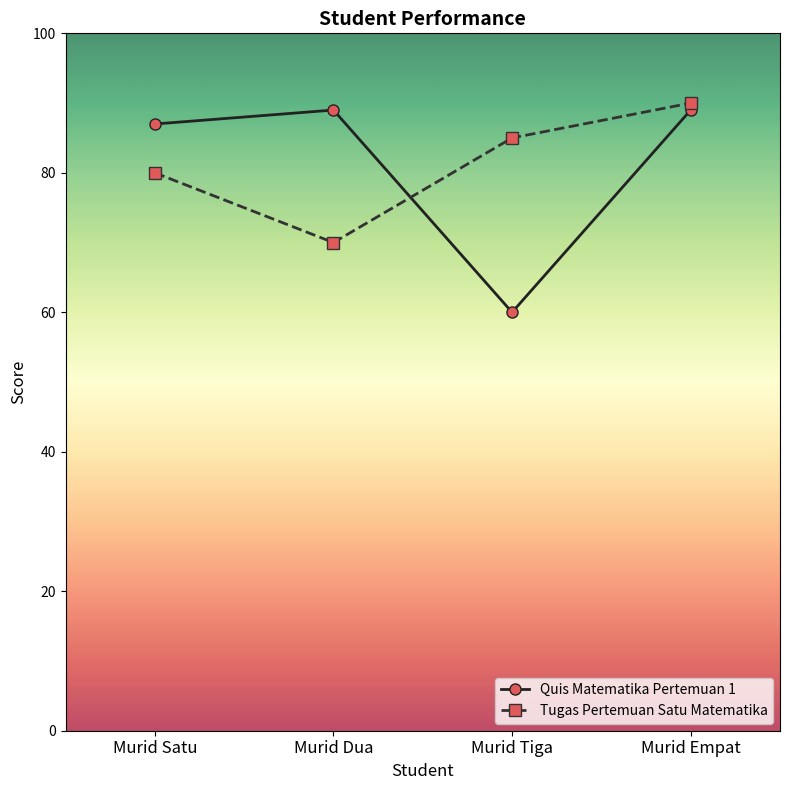

Which category has the lowest value in the Quis Matematika Pertemuan 1 series?

Murid Tiga